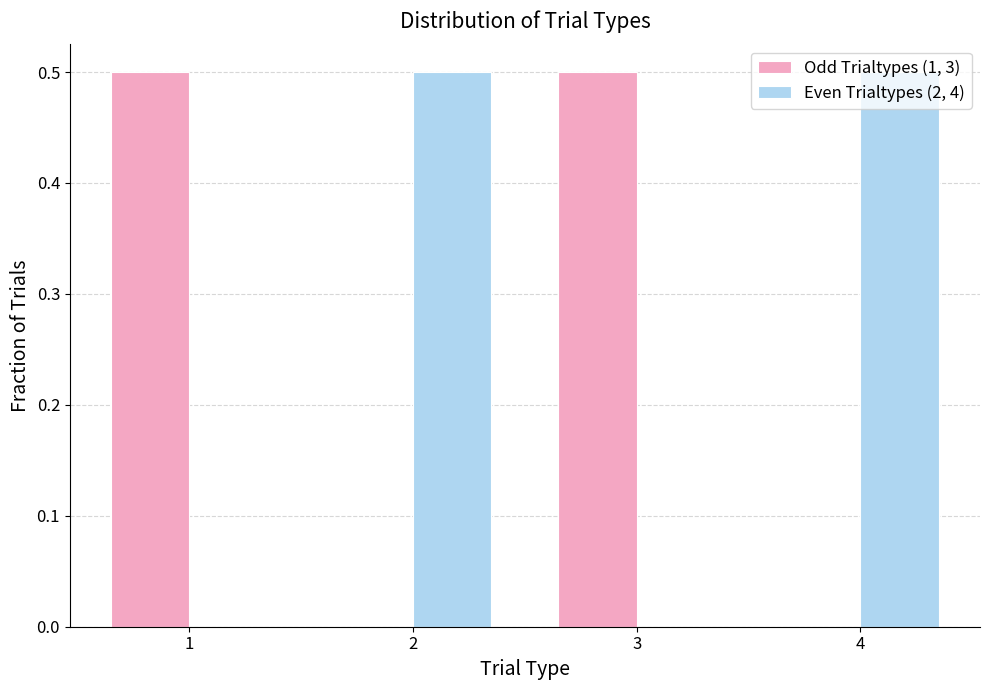

Reading left to right, list every range on the x-axis with the height of the bar of each series over it. The values are not printed on the chart, so give them approximately, as read against the axis.

0.5 to 1.5: Odd Trialtypes (1, 3)=0.5	Even Trialtypes (2, 4)=0
1.5 to 2.5: Odd Trialtypes (1, 3)=0	Even Trialtypes (2, 4)=0.5
2.5 to 3.5: Odd Trialtypes (1, 3)=0.5	Even Trialtypes (2, 4)=0
3.5 to 4.5: Odd Trialtypes (1, 3)=0	Even Trialtypes (2, 4)=0.5